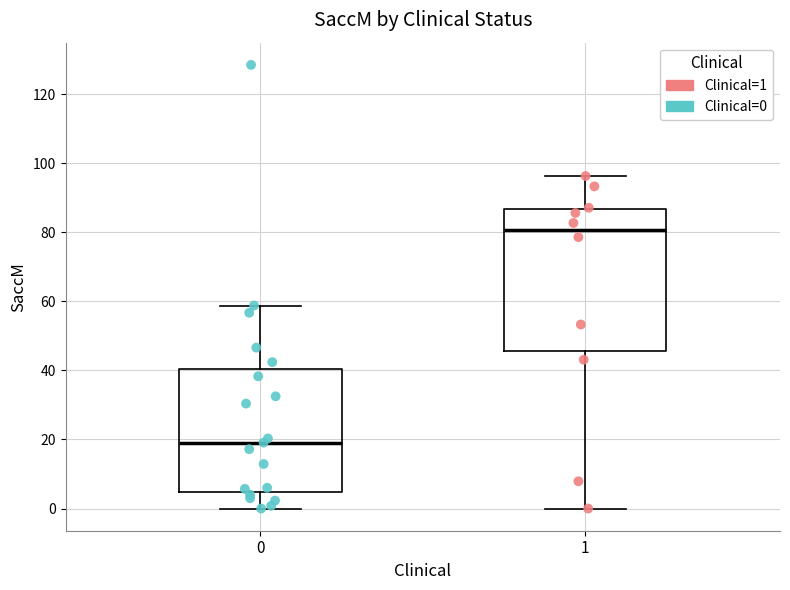

Reading left to right, read every box against the y-axis: the position of its median line, the range the box covers, and the ends of its whiskers. The values are not printed on the chart, so give them approximately, as read against the axis.

0: median 20, box 4 to 40, whiskers 0 to 58
1: median 80, box 46 to 86, whiskers 0 to 96